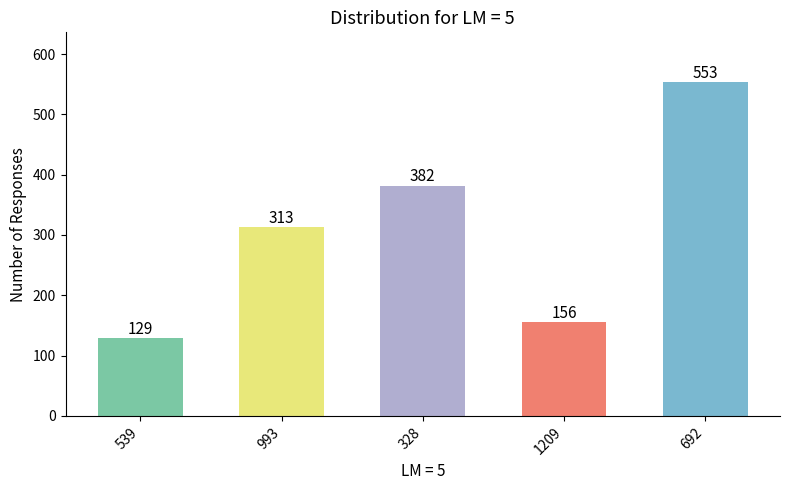

What is the difference between the second highest and second lowest values?

226